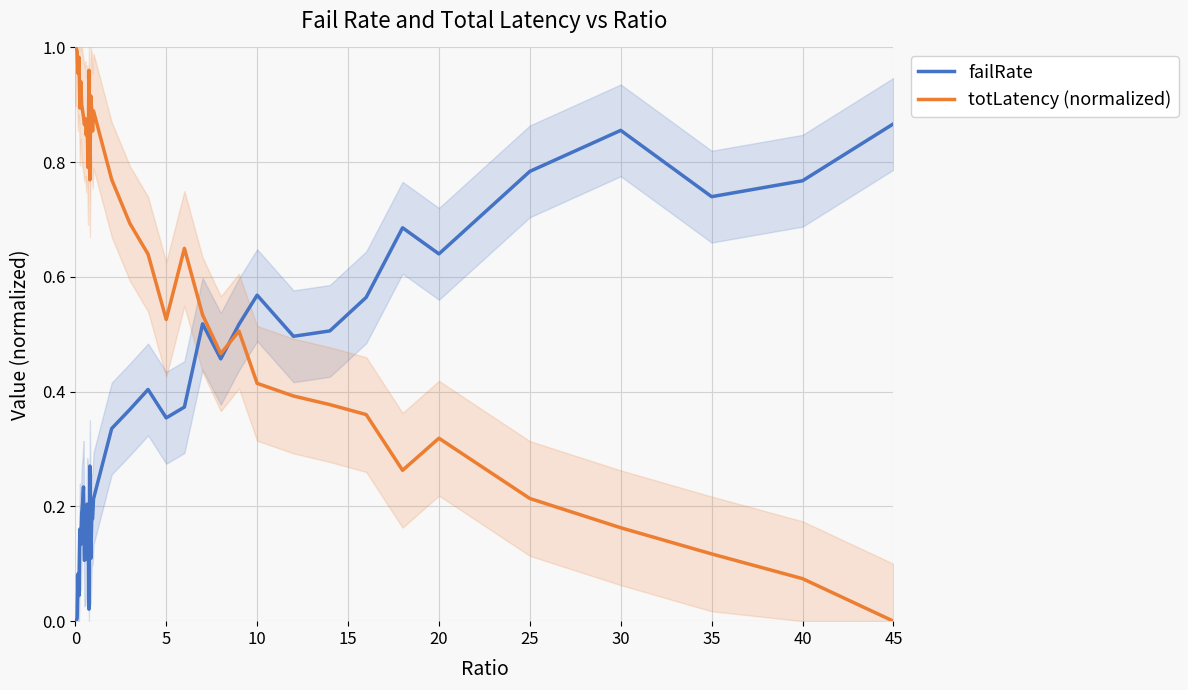

Which category has the lowest value in the totLatency (normalized) series?

45